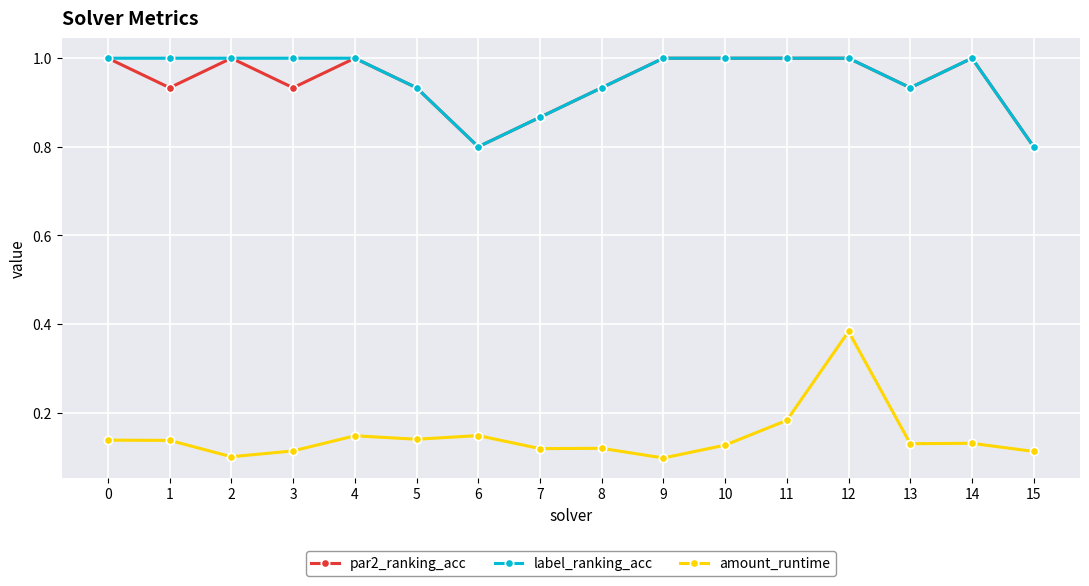

What is the value of the label_ranking_acc point at the 10th from the left?

1.0